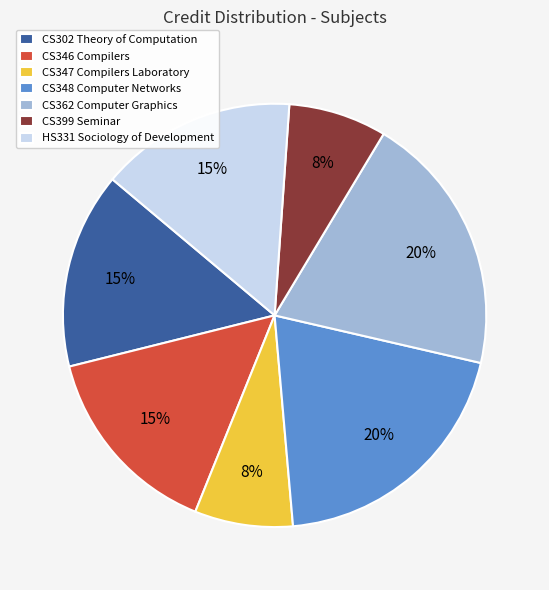

Is it true that CS348 Computer Networks is 20% of the pie?

True